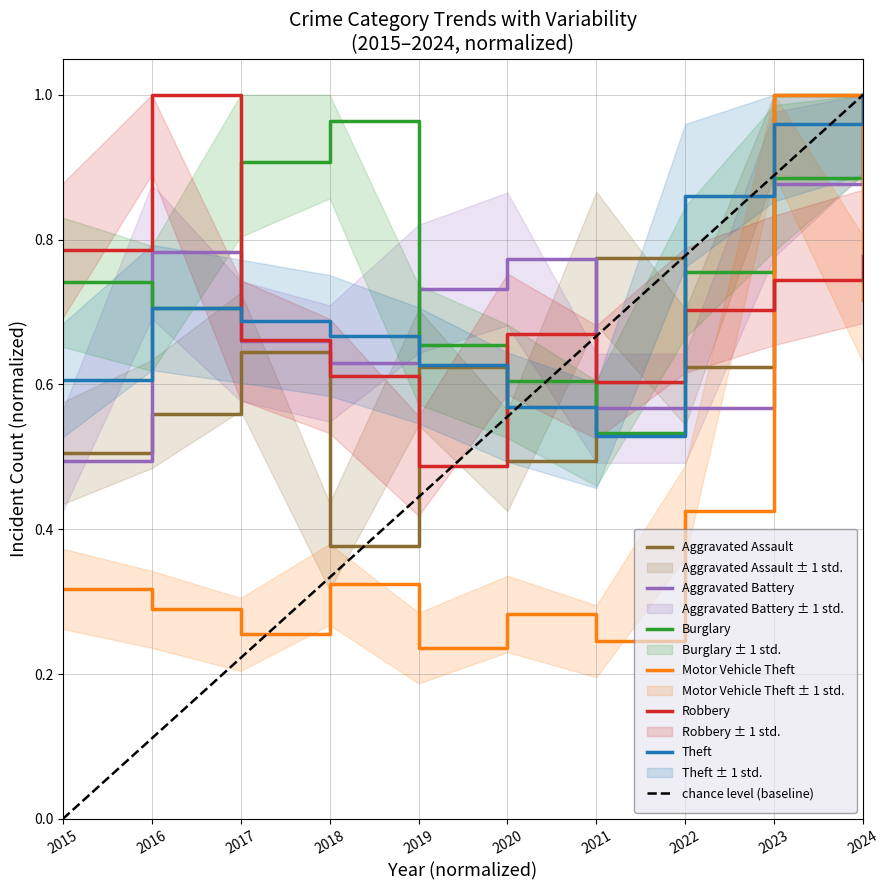

Which series has the largest range (max minus min)?

Motor Vehicle Theft